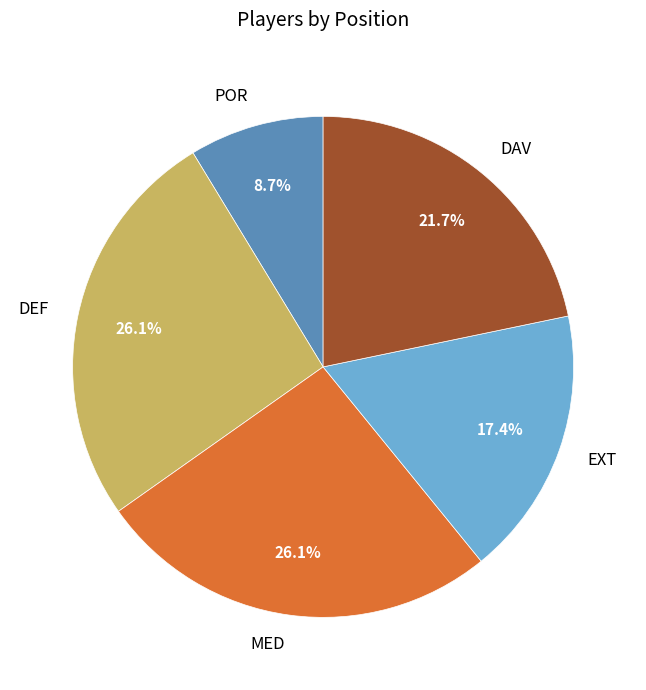

Is there a majority slice in this chart?

No